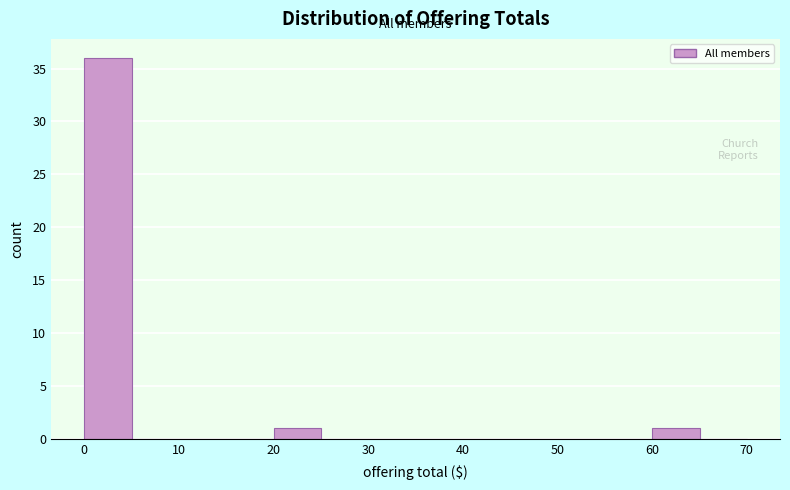

Reading left to right, transcribe this chart: for each bar, give the range it covers on the x-axis and its height. The values are not printed on the chart, so give them approximately, as read against the axis.

0 to 5: 36
5 to 10: 0
10 to 15: 0
15 to 20: 0
20 to 25: 1
25 to 30: 0
30 to 35: 0
35 to 40: 0
40 to 45: 0
45 to 50: 0
50 to 55: 0
55 to 60: 0
60 to 65: 1
65 to 70: 0